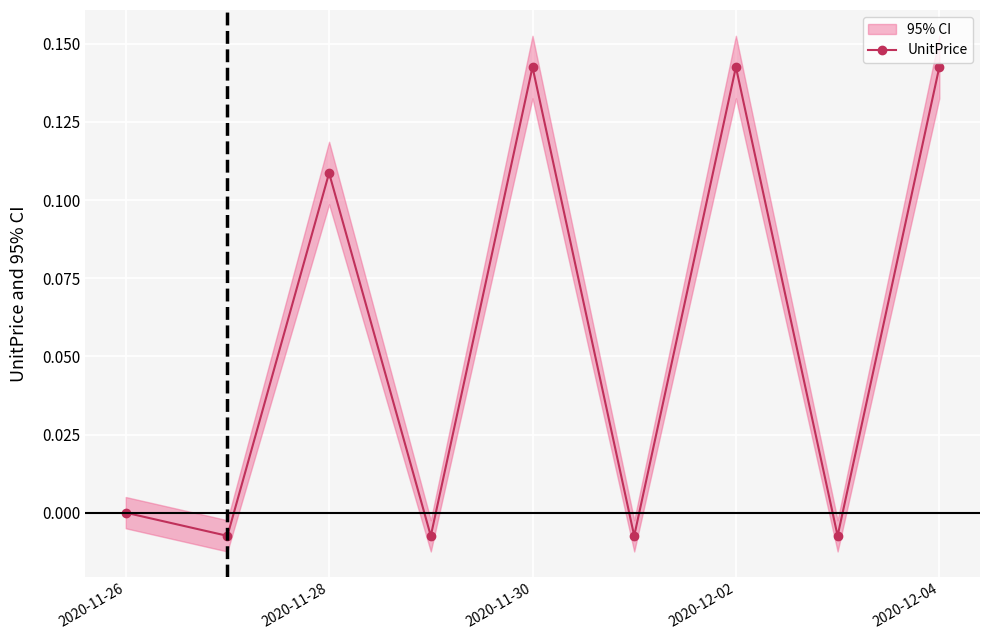

The value at 7 is -0.0. True or false?

True